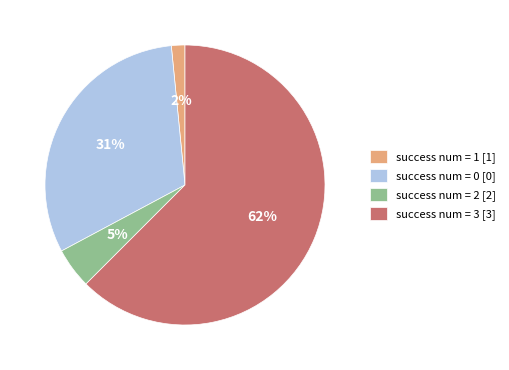

Does any single category account for the majority?

Yes